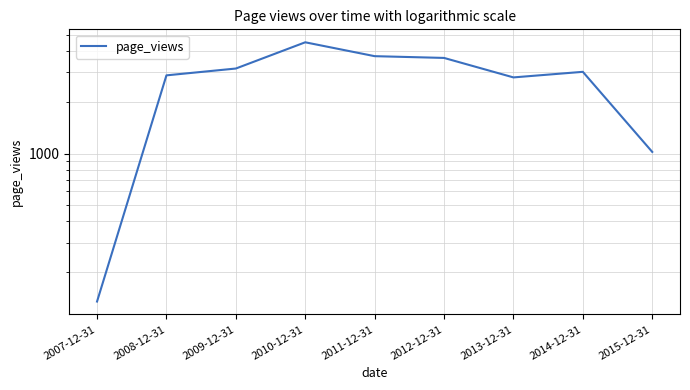

List the labels in order of value, largest first.

2010-12-31, 2011-12-31, 2012-12-31, 2009-12-31, 2014-12-31, 2008-12-31, 2013-12-31, 2015-12-31, 2007-12-31